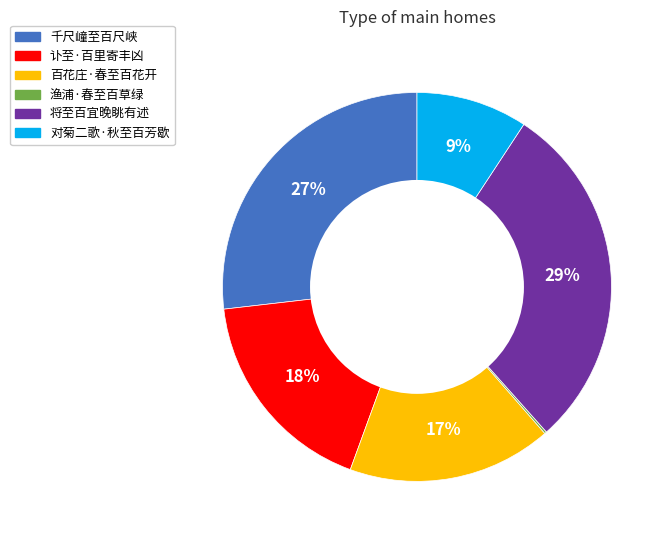

True or false: 将至百宜晚眺有述 accounts for 35% of the total.

False